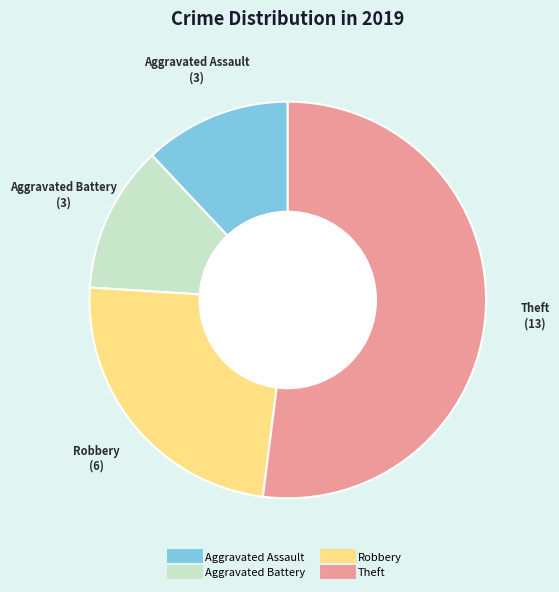

Is it true that Aggravated Battery is 12% of the pie?

True